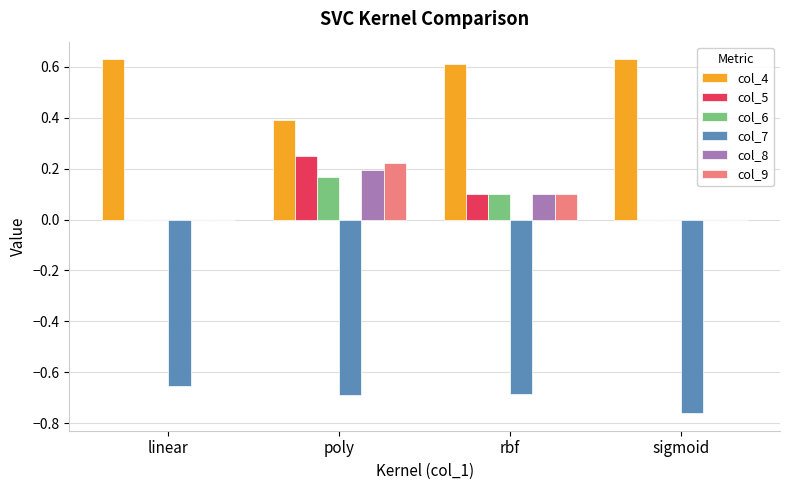

What is the sum of all col_7 values?

-2.8